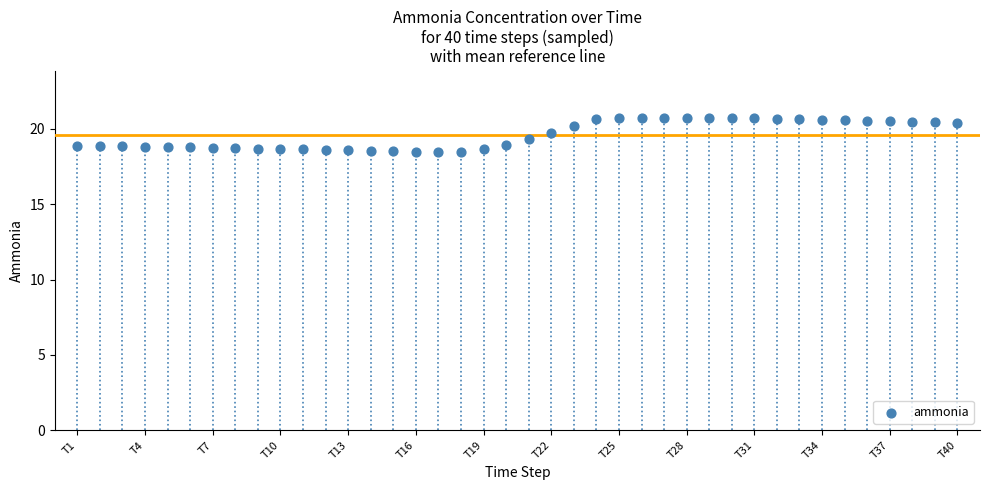

What is the range of Y values (max minus min)?

2.3